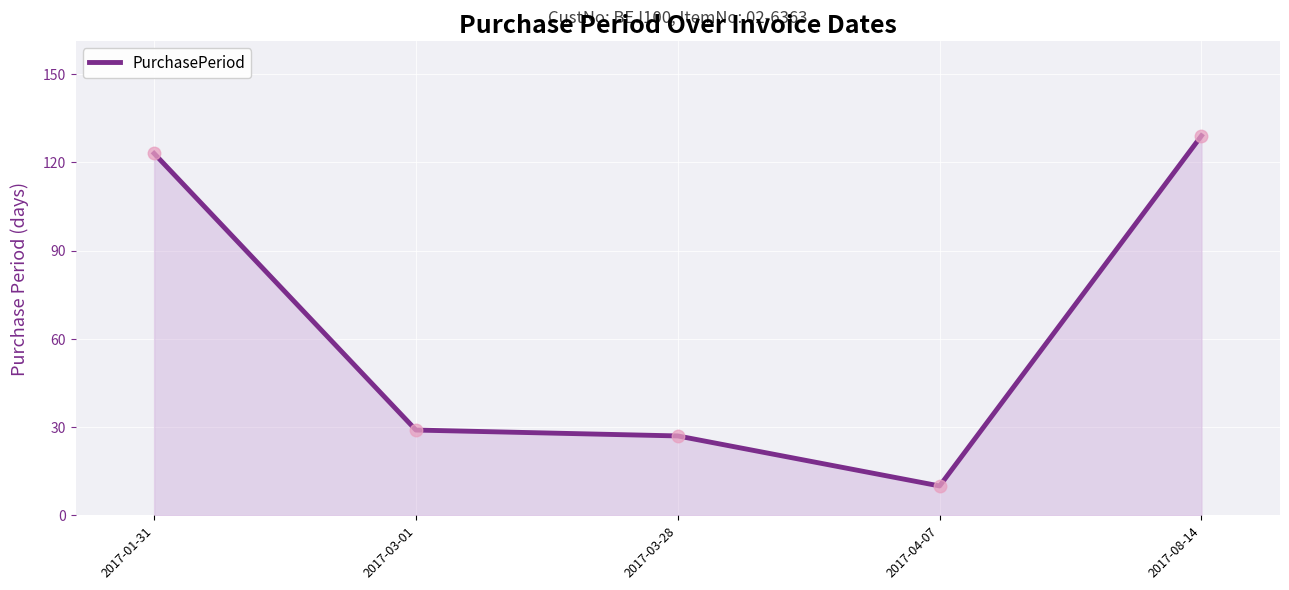

What is the maximum value shown in the chart?

129